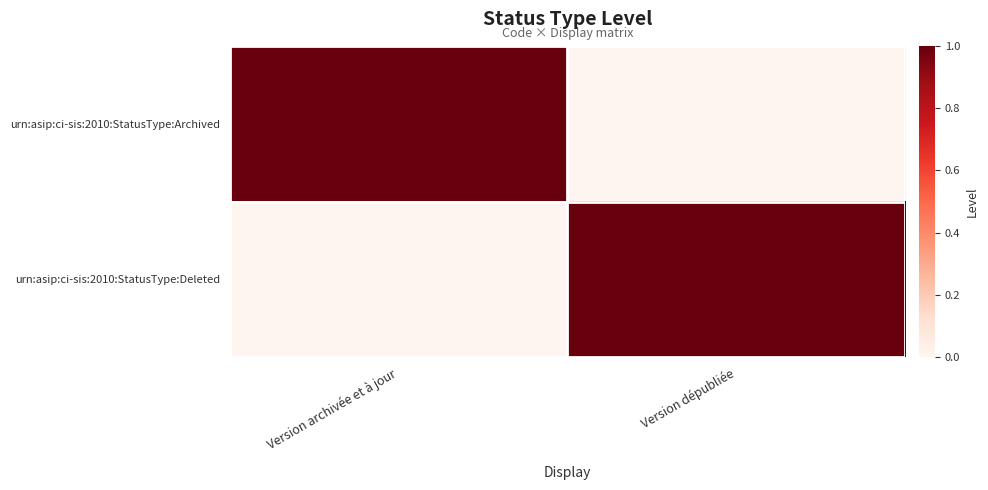

Rank the series at Version dépubliée from highest to lowest value.

urn:asip:ci-sis:2010:StatusType:Deleted, urn:asip:ci-sis:2010:StatusType:Archived